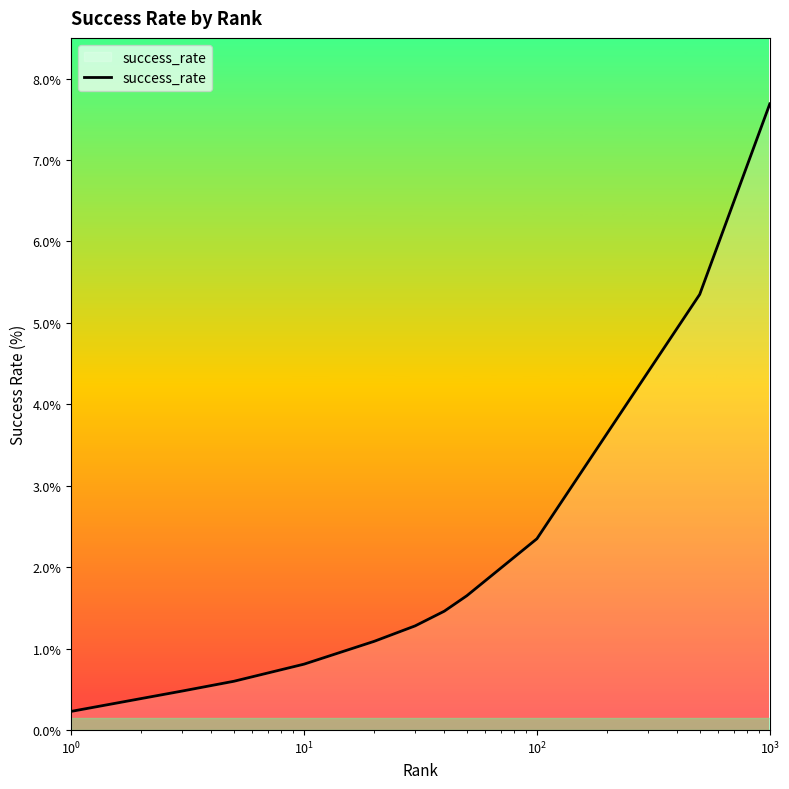

What is the maximum value shown in the chart?

7.7